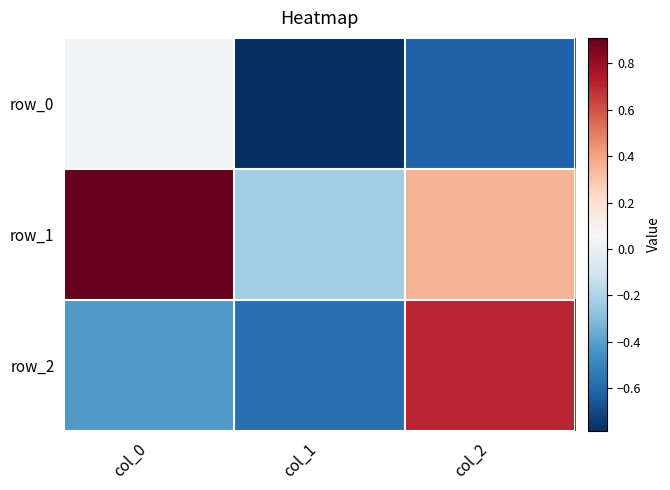

What is the minimum value for row_2?

-0.6